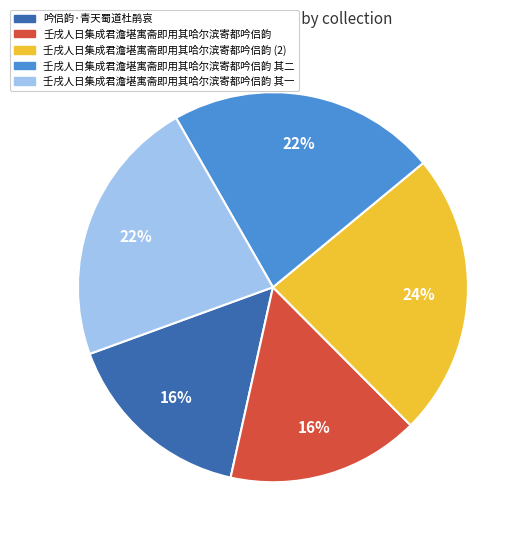

Do 吟侣韵·青天蜀道杜鹃哀 and 壬戌人日集成君澹堪寓斋即用其哈尔滨寄都吟侣韵 其一 together represent more than half of the pie?

No